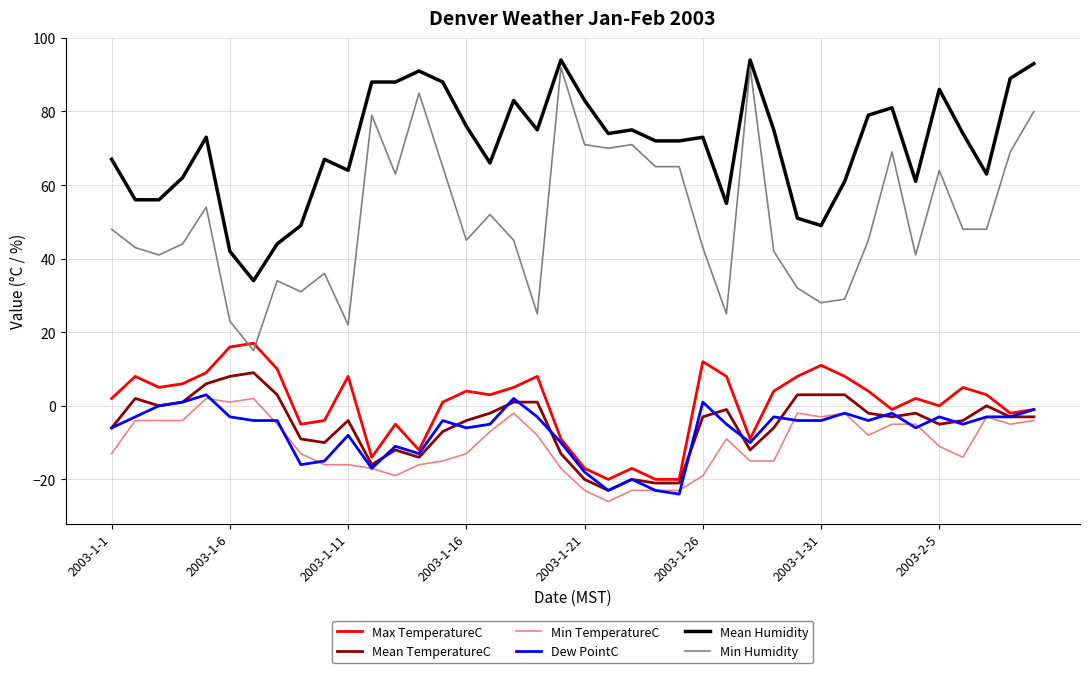

What is the maximum value for Mean TemperatureC?

9